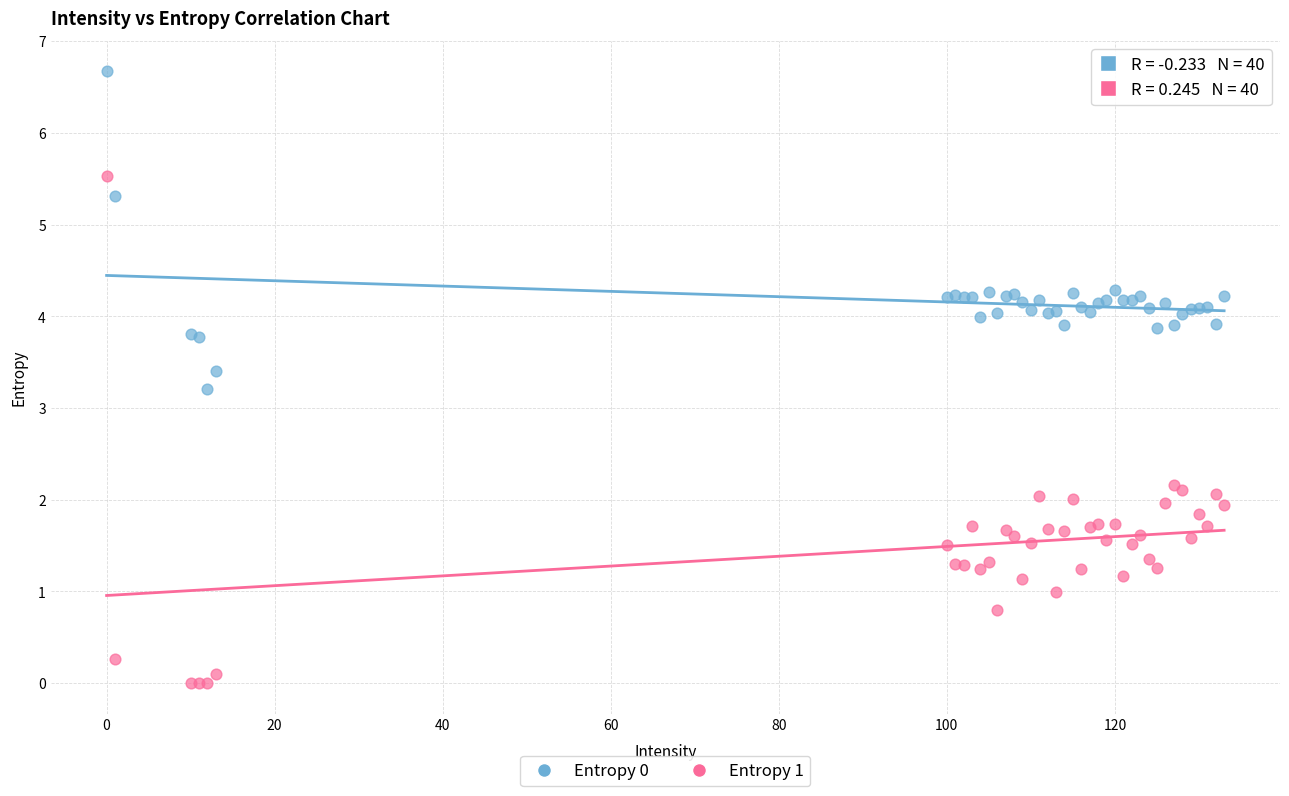

Across all series, what Y value is closest to 3?

3.2